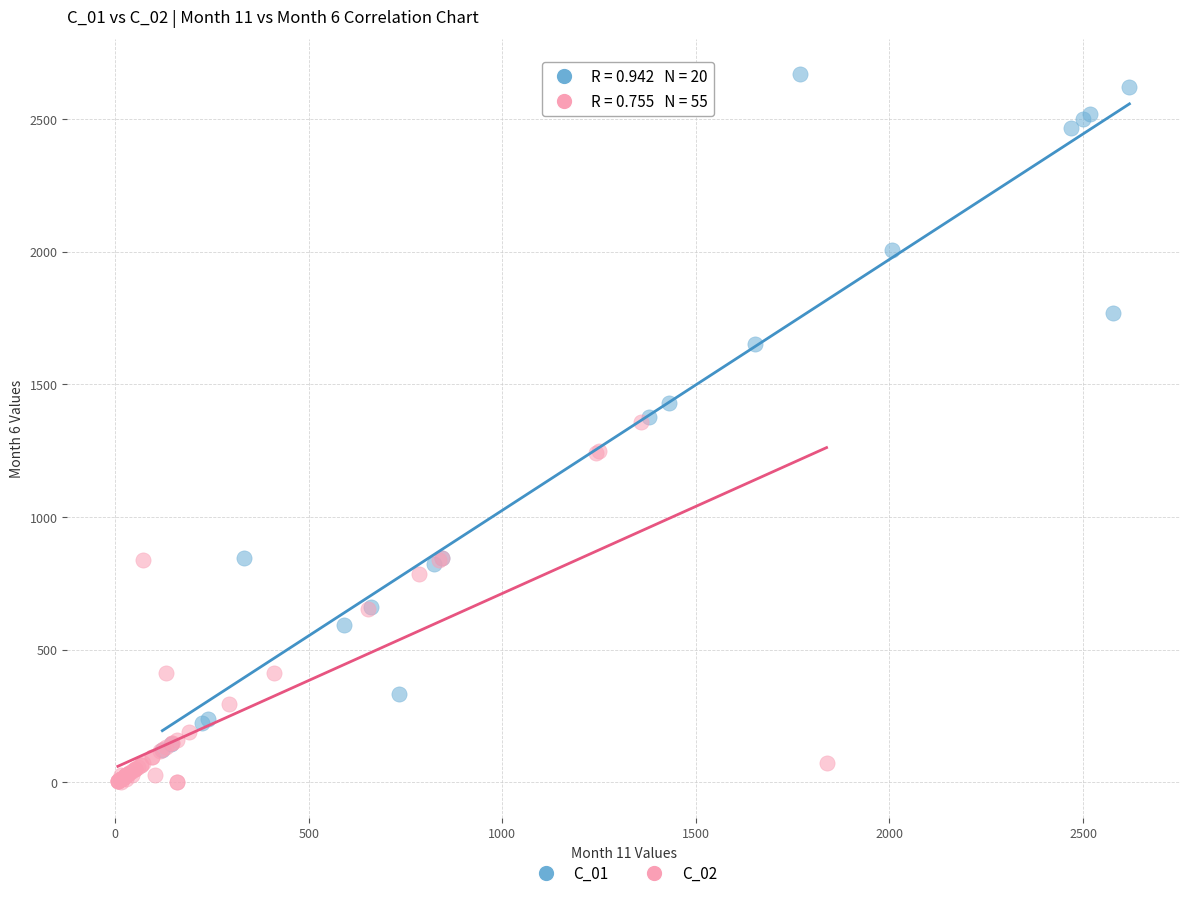

Which series has the largest Y range (max minus min)?

C_01